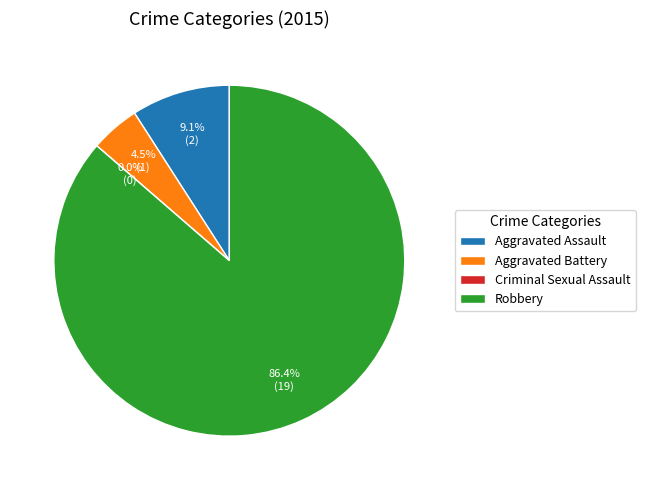

How many segments does this pie chart have?

4